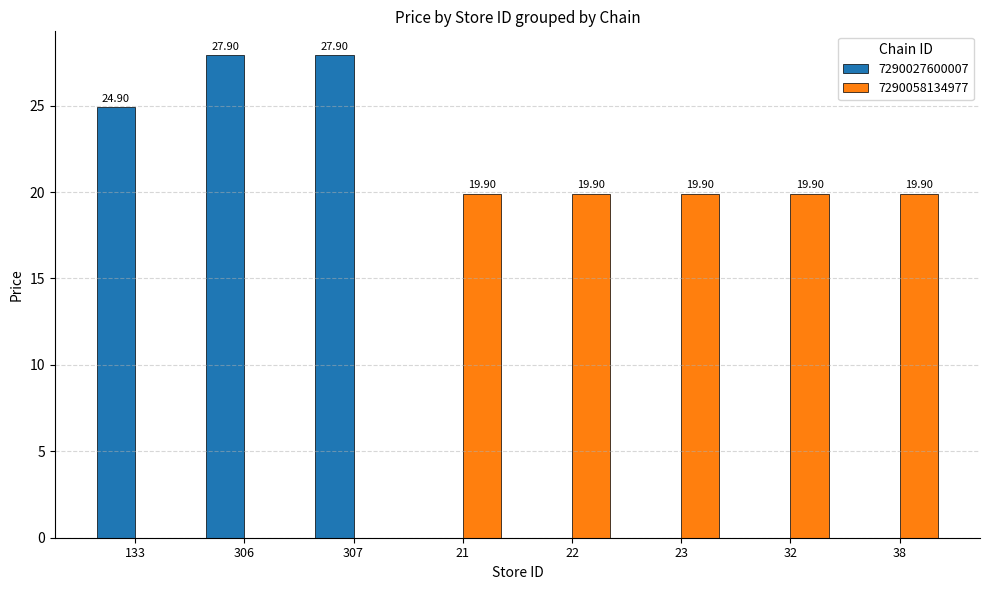

Reading left to right, what are all the values shown in this chart?

7290027600007: 133=24.9	306=27.9	307=27.9	21=0.0	22=0.0	23=0.0	32=0.0	38=0.0
7290058134977: 133=0.0	306=0.0	307=0.0	21=19.9	22=19.9	23=19.9	32=19.9	38=19.9